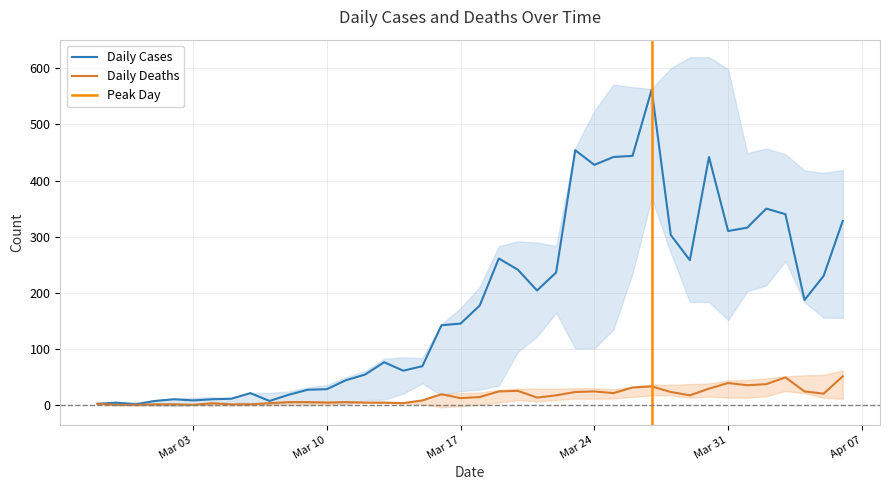

True or false: Daily Cases and Daily Deaths intersect in this chart.

False